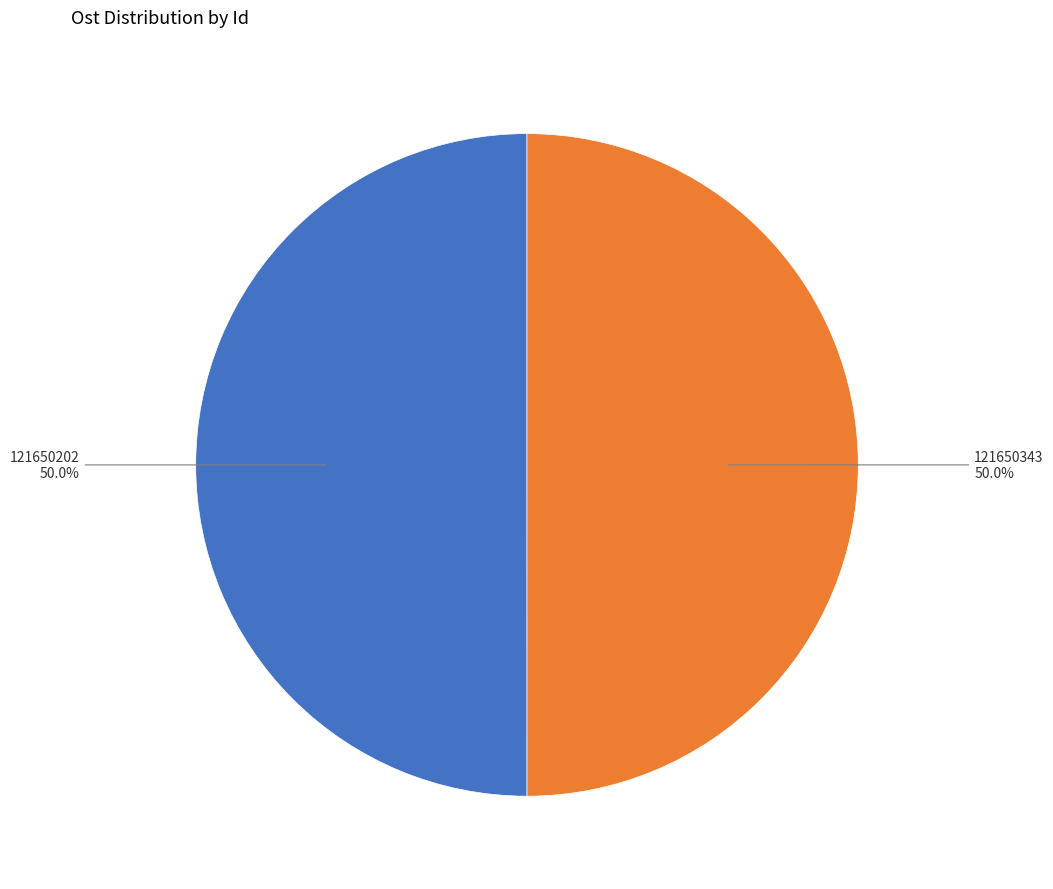

What is the ratio of the value at 121650343 to the value at 121650202?

1.0